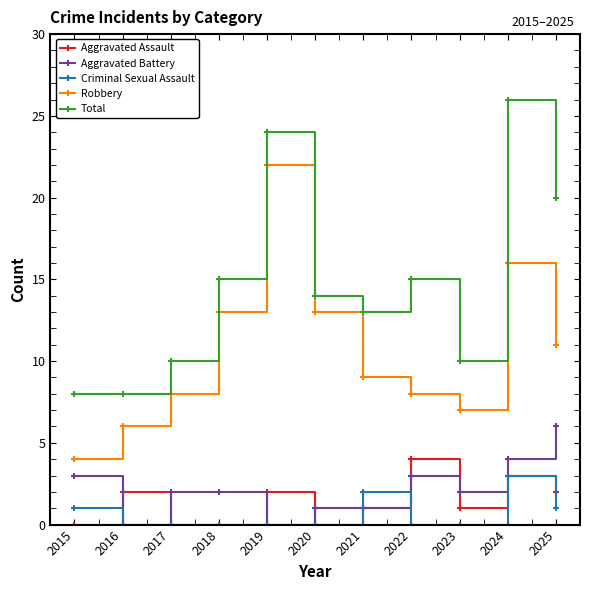

True or false: Robbery has a value of 4 at 2023.

False